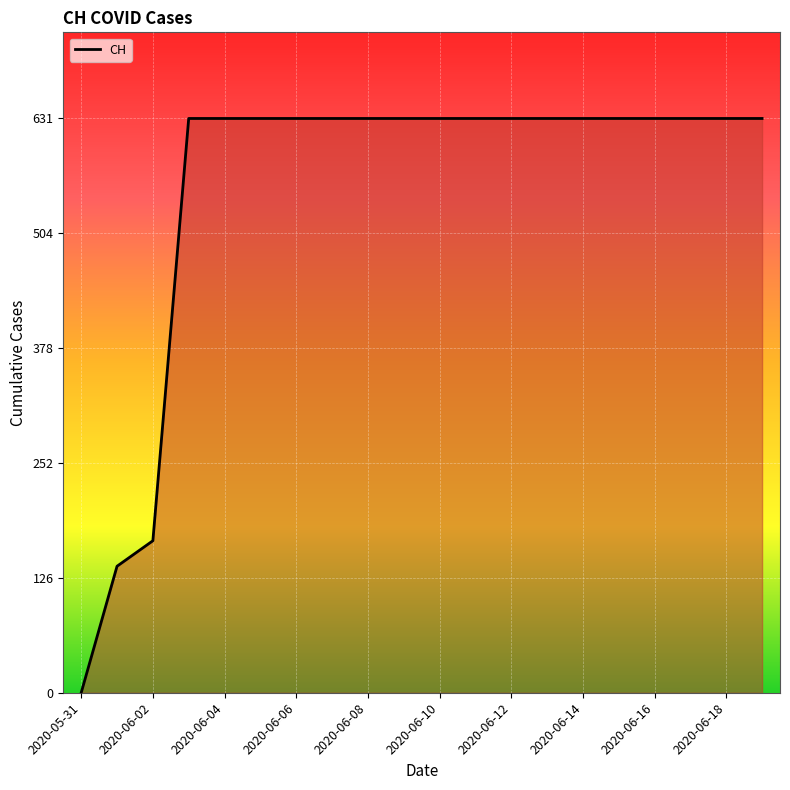

What is the greatest value displayed?

631